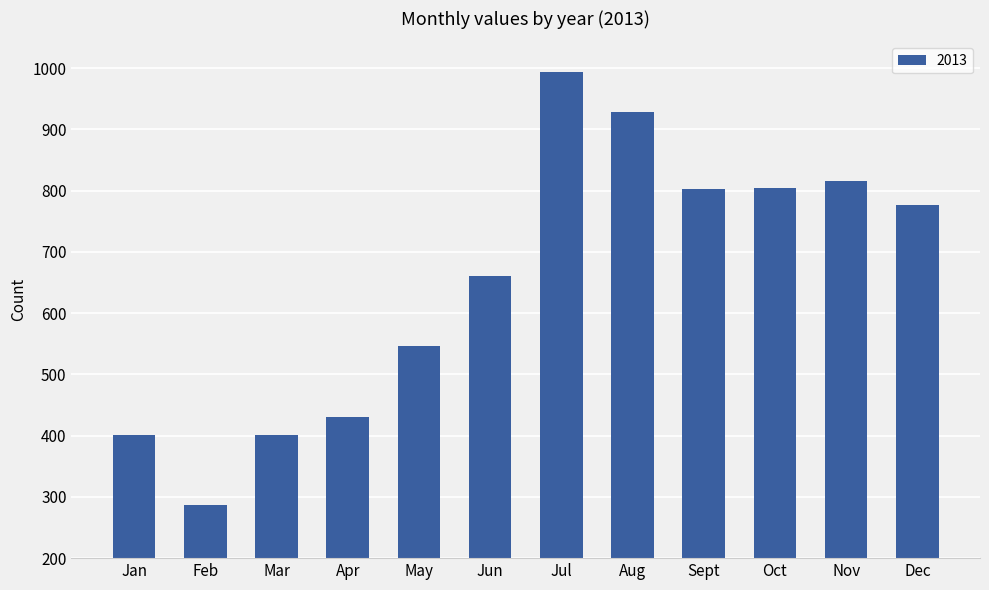

What is the average value?

654